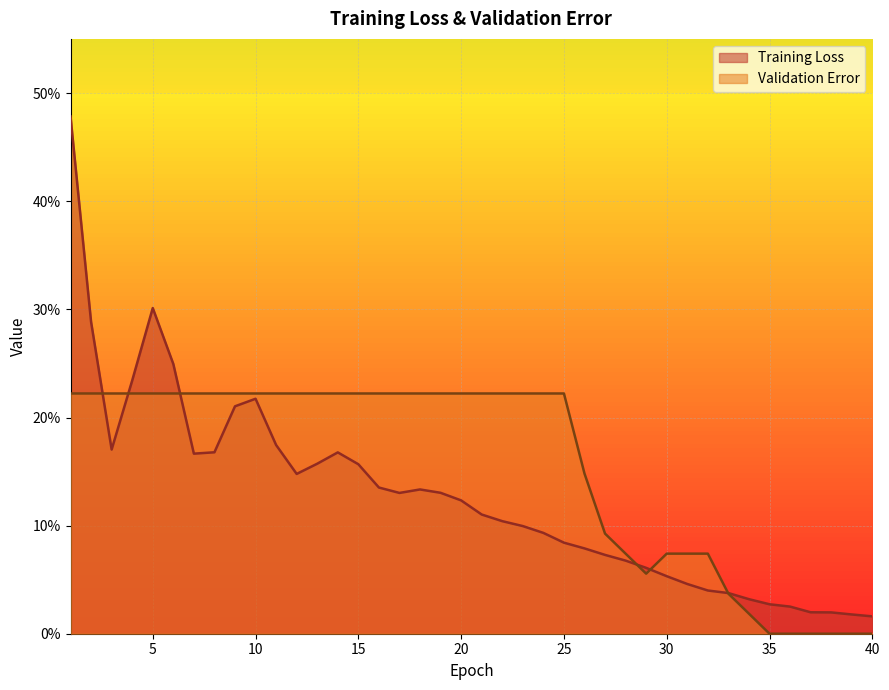

What is the maximum value for Training Loss?

0.5